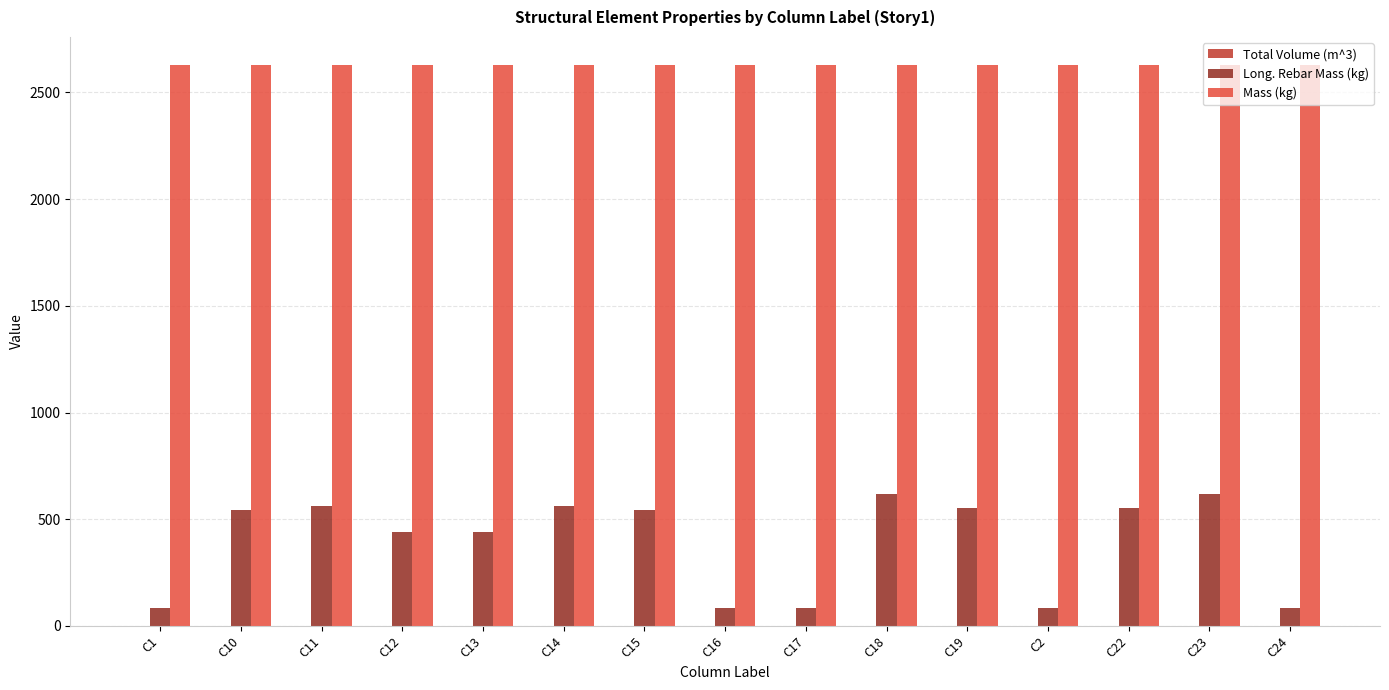

Which series has the largest total across all categories?

Mass (kg)